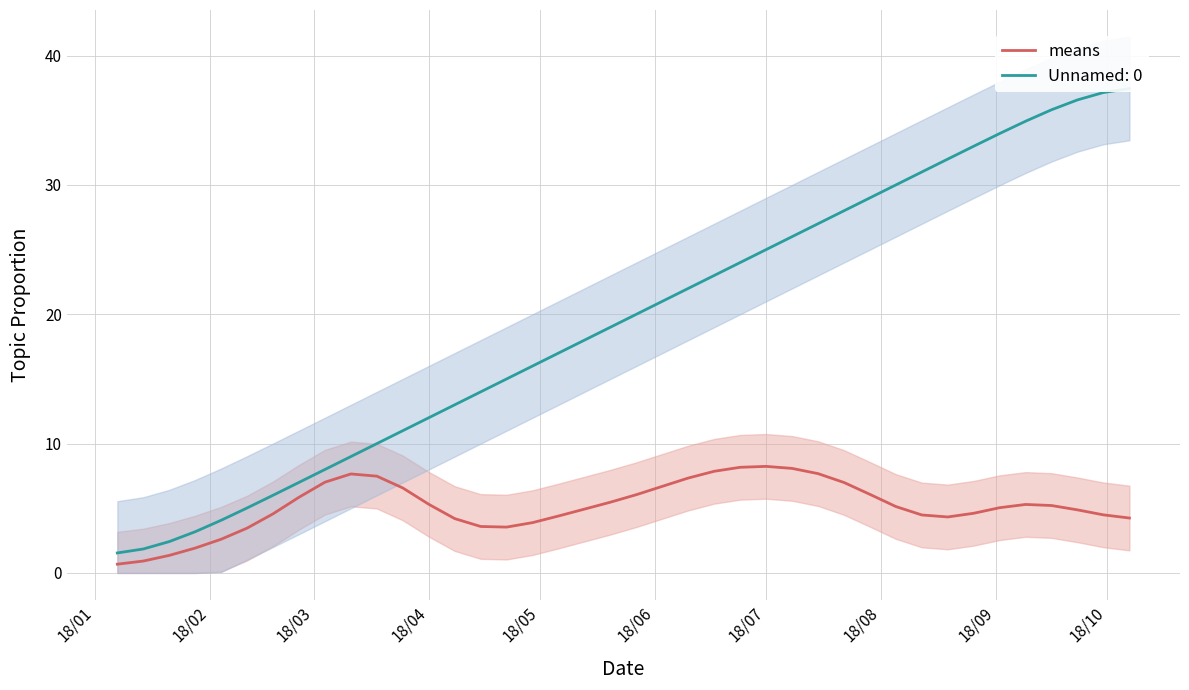

How many points are higher than both their immediate neighbors (excluding endpoints)?

3